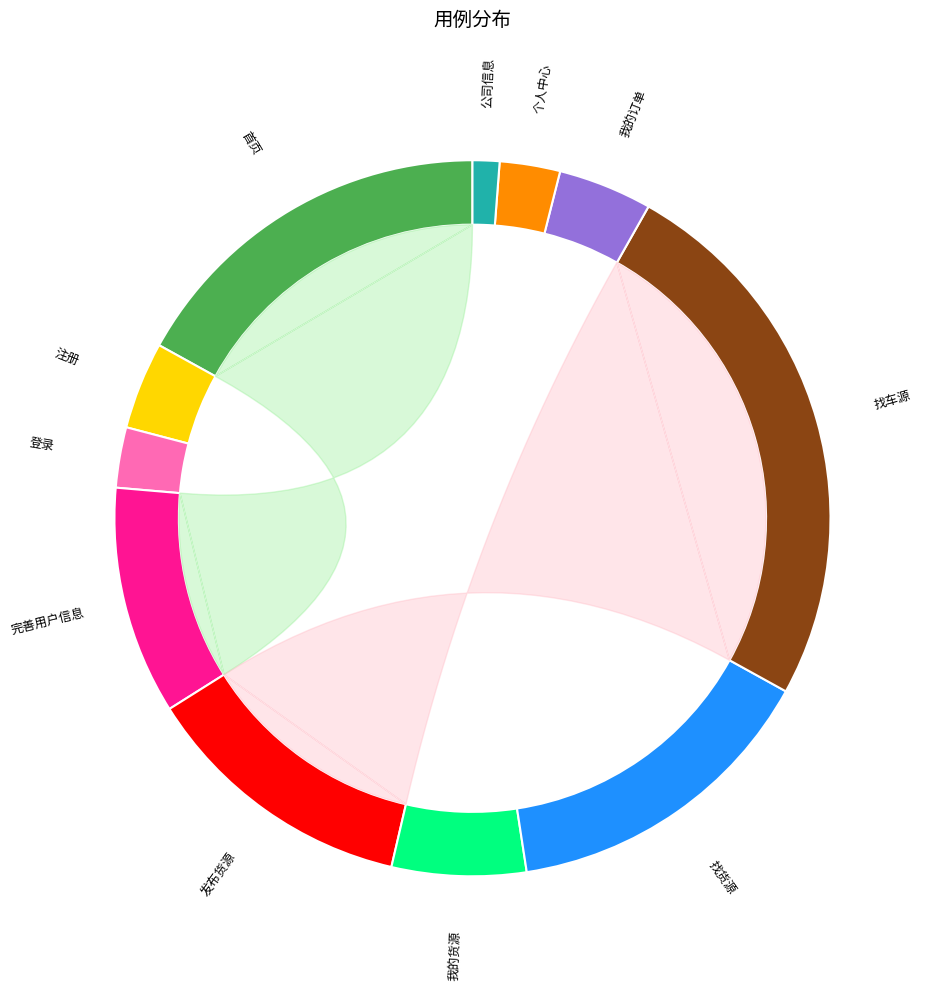

To the nearest percent, what is the combined percentage of 登录 and 注册?

7%